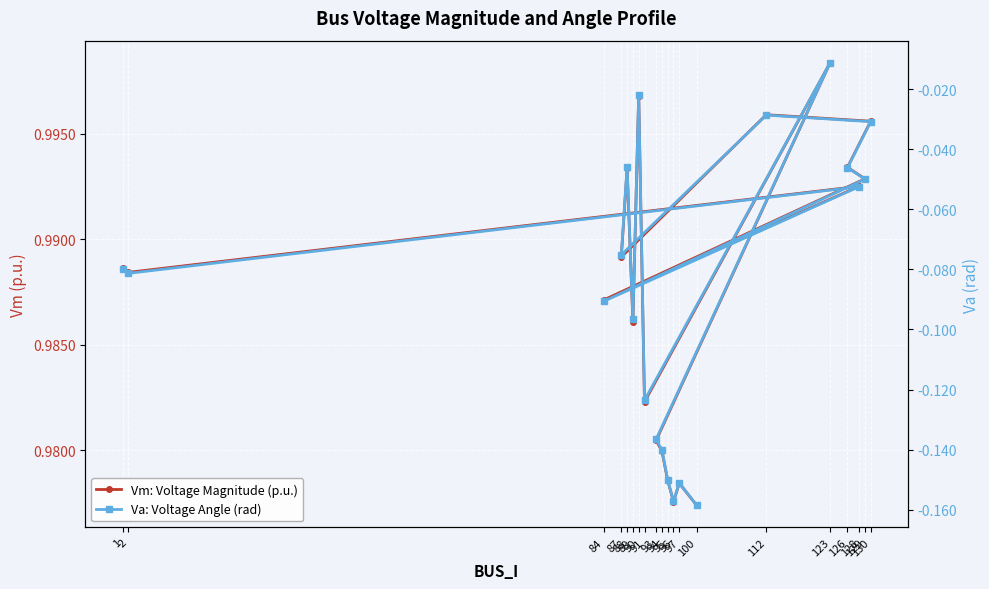

Rank the series by their average value, from lowest to highest.

Va: Voltage Angle (rad), Vm: Voltage Magnitude (p.u.)